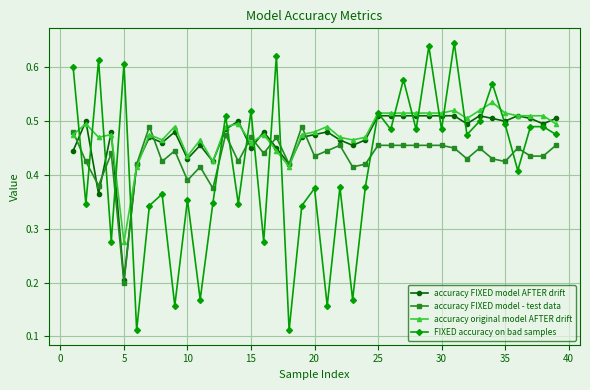

At how many categories does at least one series exceed 0?

39